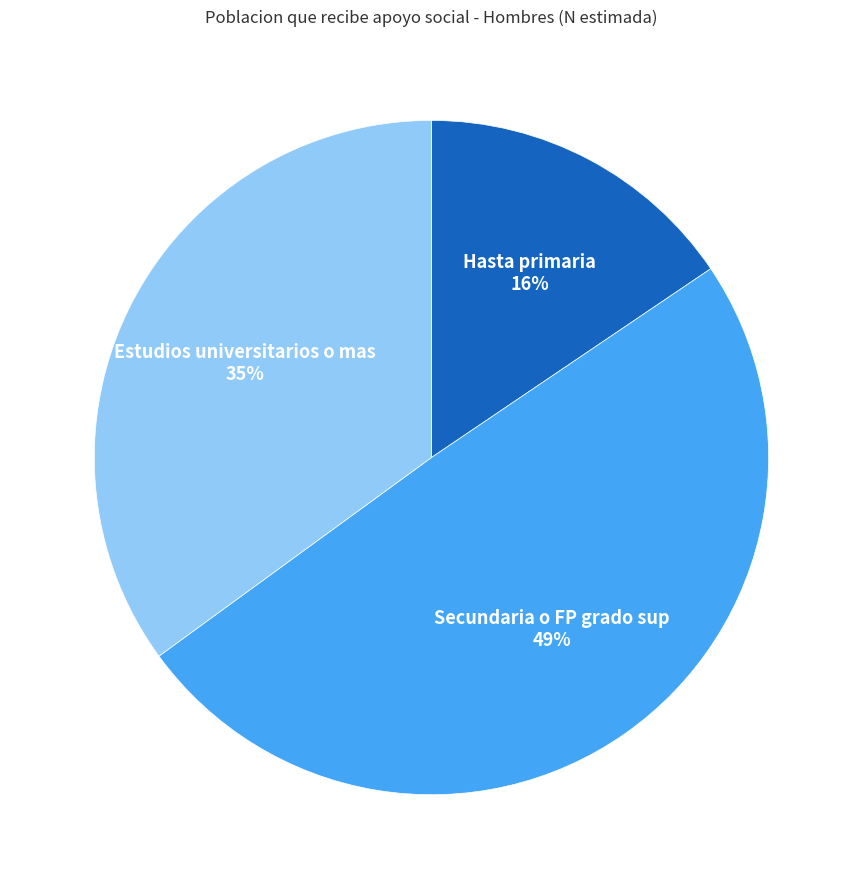

To the nearest percent, what percentage of the pie is Estudios universitarios o mas?

35%